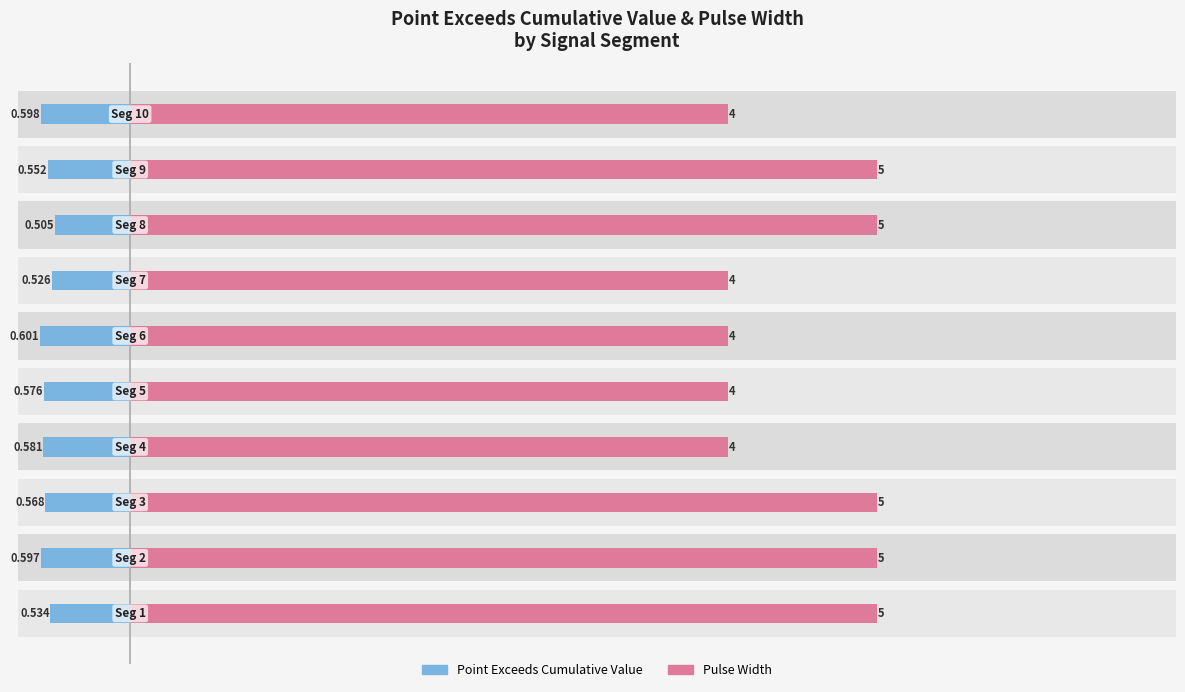

Is the value of Pulse_Width at 3 greater than the value of Point_Exceeds_Cumulative_Value at 4?

Yes